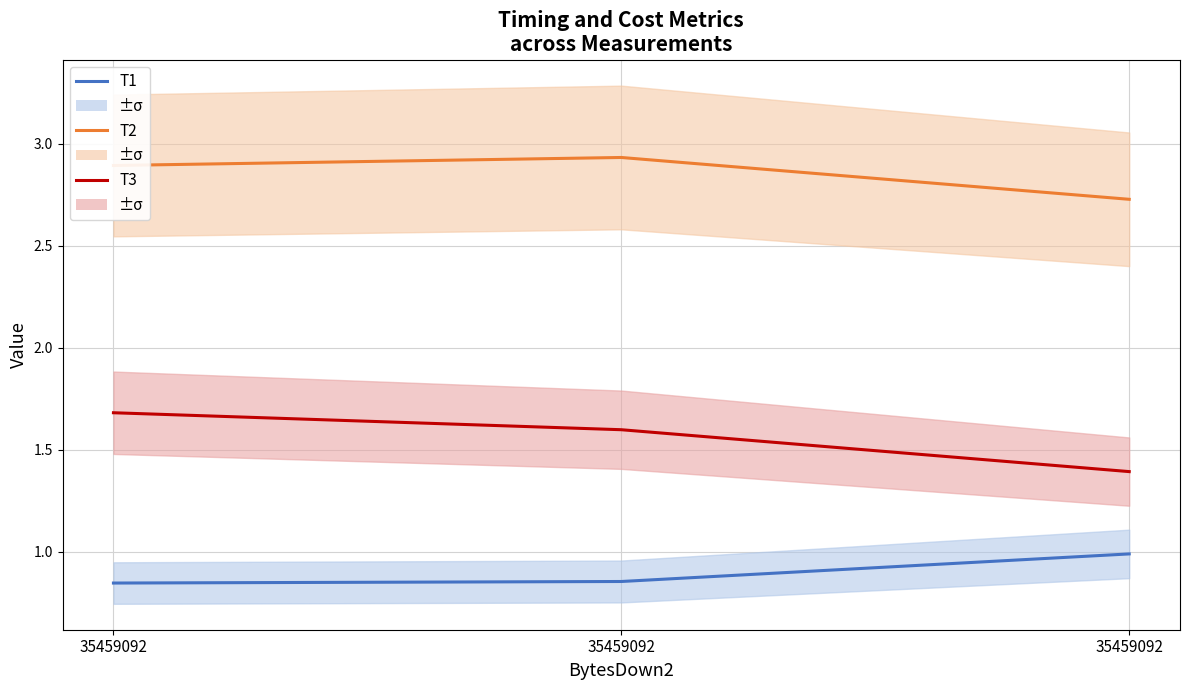

Reading left to right, list all the values displayed in this chart.

T1: 35459092=0.8	35459092=0.9	35459092=1.0
T2: 35459092=2.9	35459092=2.9	35459092=2.7
T3: 35459092=1.7	35459092=1.6	35459092=1.4